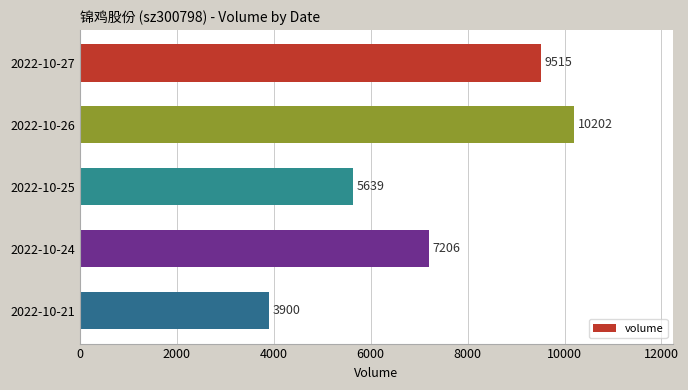

What is the ratio of the value at 2022-10-26 to the value at 2022-10-24?

1.4